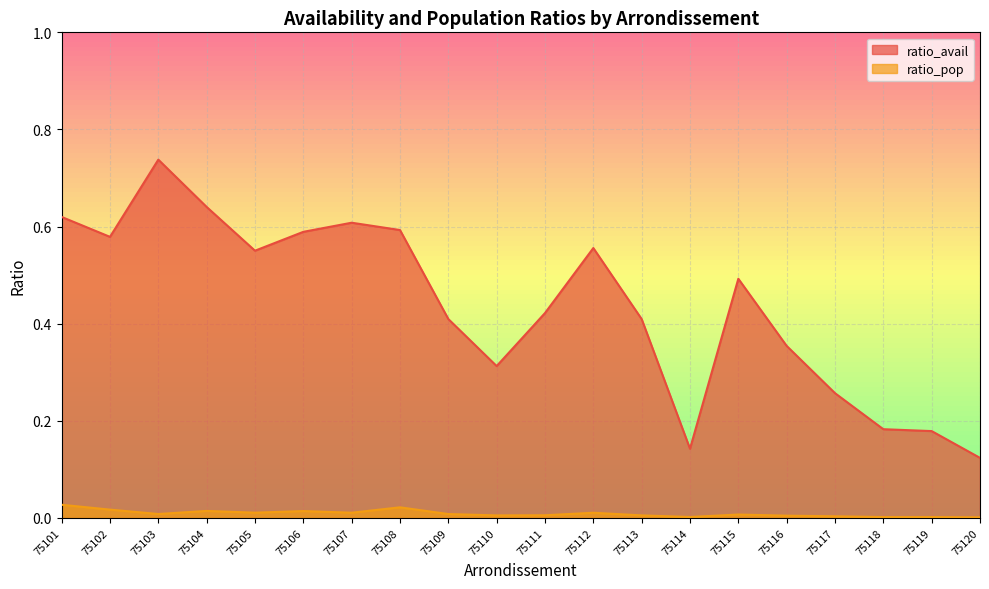

True or false: ratio_pop and ratio_avail cross at least once.

False